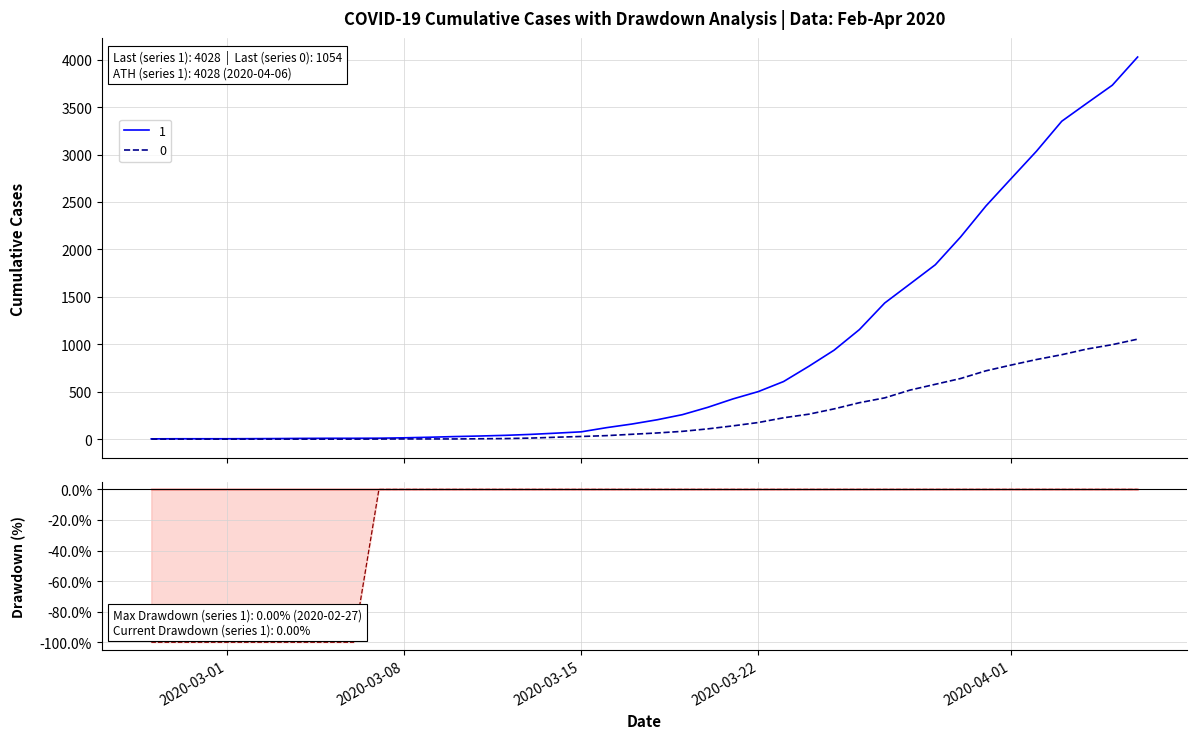

At which category is the sum across all series the highest?

2020-04-06